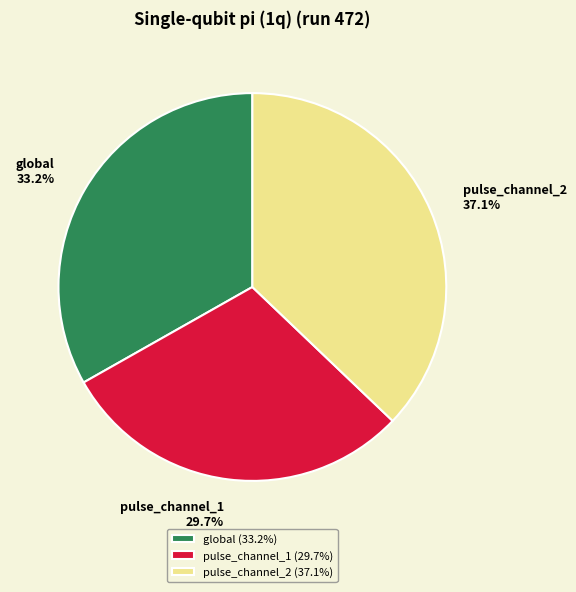

To the nearest percent, what portion does global represent?

33%